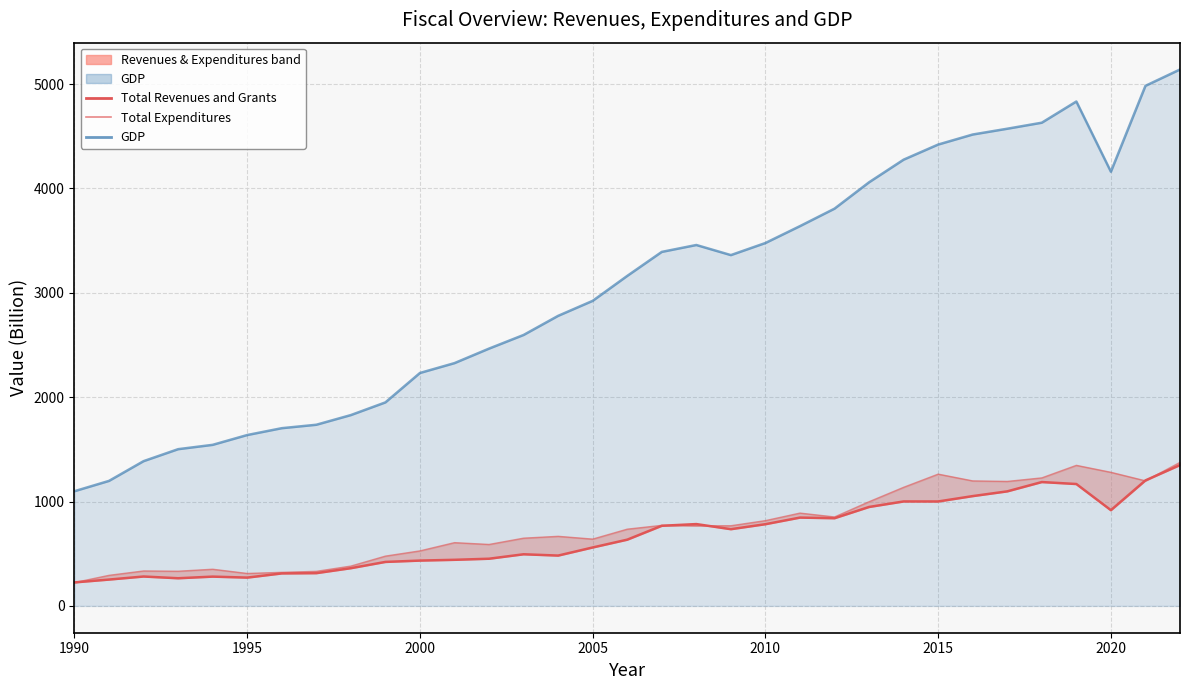

Does the chart have visible grid lines?

Yes